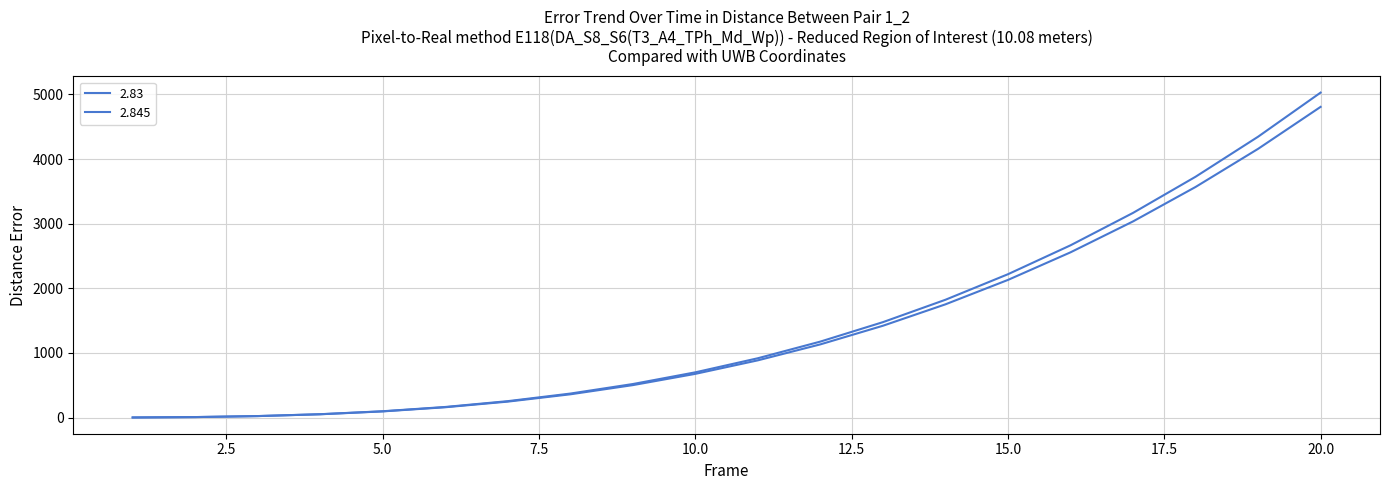

Does the chart have visible grid lines?

Yes